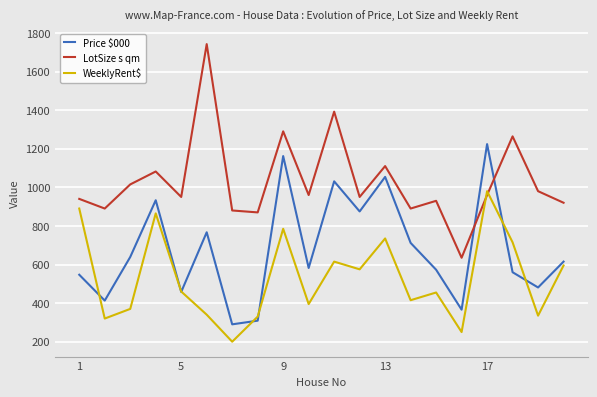

What is the greatest value displayed?

1742